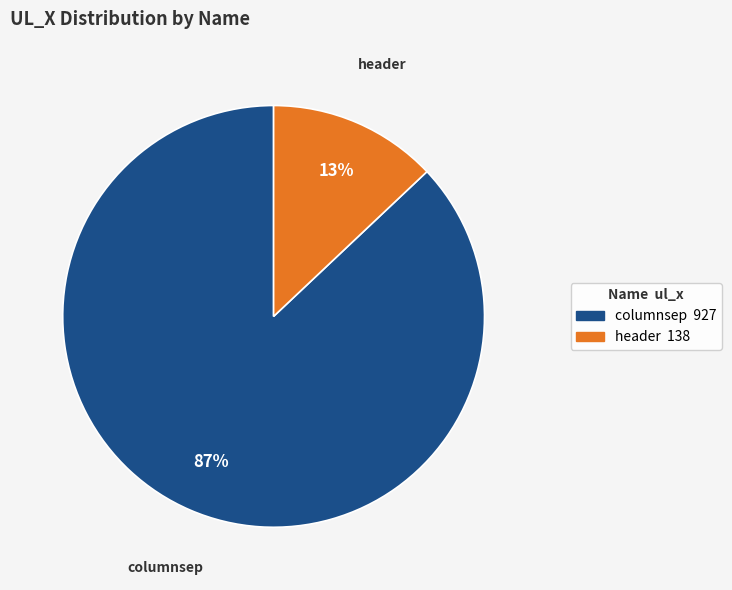

To the nearest percent, what portion does columnsep represent?

87%